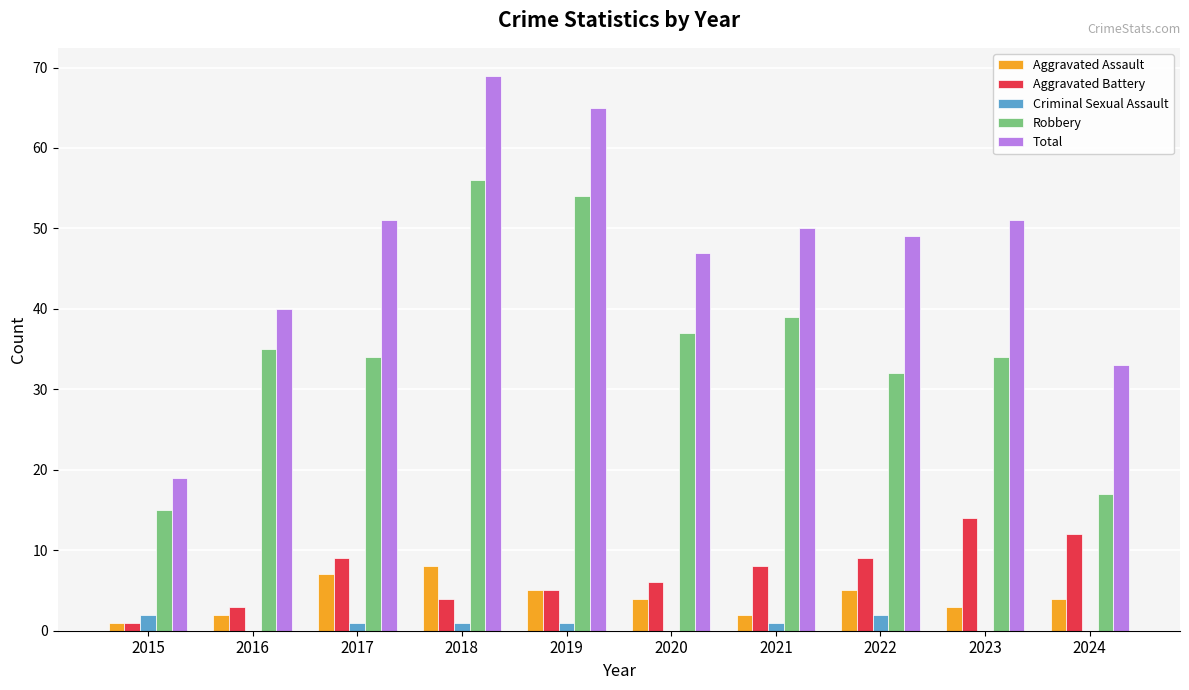

Are the bars horizontal?

No